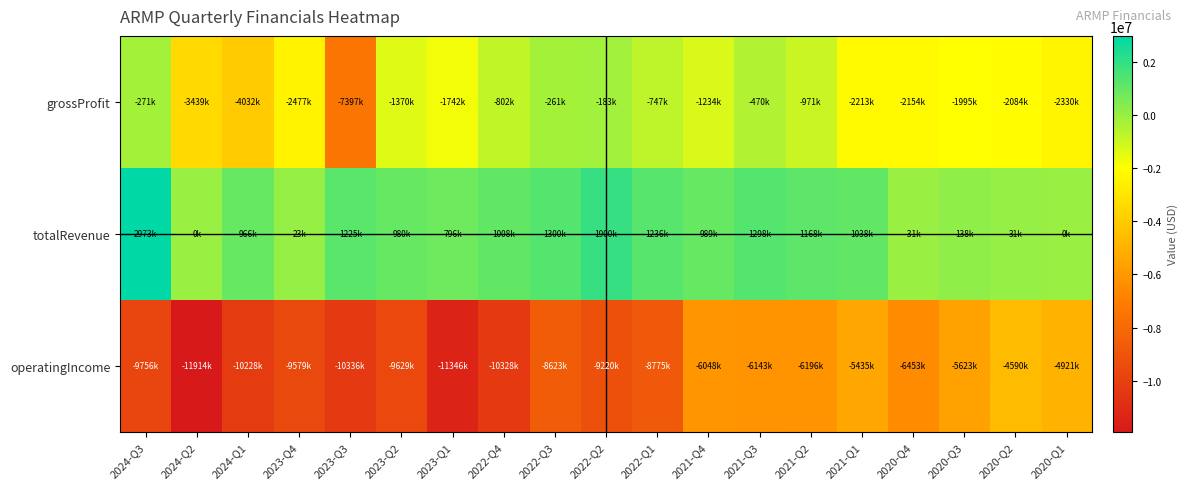

Reading left to right, transcribe all the data shown in this chart.

grossProfit: 2024-Q3=-271000	2024-Q2=-3439000	2024-Q1=-4032000	2023-Q4=-2477000	2023-Q3=-7397000	2023-Q2=-1370000	2023-Q1=-1742000	2022-Q4=-802000	2022-Q3=-261000	2022-Q2=-183000	2022-Q1=-747000	2021-Q4=-1234000	2021-Q3=-470000	2021-Q2=-971000	2021-Q1=-2213000	2020-Q4=-2154000	2020-Q3=-1995000	2020-Q2=-2084000	2020-Q1=-2330000
totalRevenue: 2024-Q3=2973000	2024-Q2=0	2024-Q1=966000	2023-Q4=23000	2023-Q3=1225000	2023-Q2=980000	2023-Q1=796000	2022-Q4=1008000	2022-Q3=1300000	2022-Q2=1900000	2022-Q1=1236000	2021-Q4=989000	2021-Q3=1298000	2021-Q2=1168000	2021-Q1=1038000	2020-Q4=-31000	2020-Q3=138000	2020-Q2=31000	2020-Q1=0
operatingIncome: 2024-Q3=-9756000	2024-Q2=-11914000	2024-Q1=-10228000	2023-Q4=-9579000	2023-Q3=-10336000	2023-Q2=-9629000	2023-Q1=-11346000	2022-Q4=-10328000	2022-Q3=-8623000	2022-Q2=-9220000	2022-Q1=-8775000	2021-Q4=-6048000	2021-Q3=-6143000	2021-Q2=-6196000	2021-Q1=-5435000	2020-Q4=-6453000	2020-Q3=-5623000	2020-Q2=-4590000	2020-Q1=-4921000